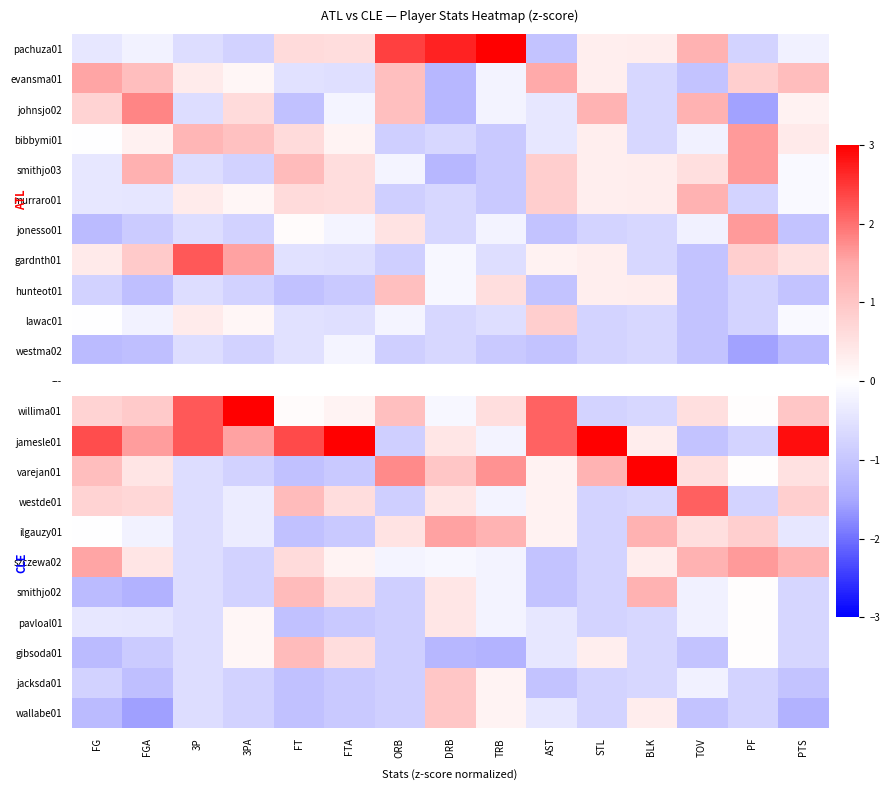

The value of smithjo02 at FGA is -2.3. True or false?

False